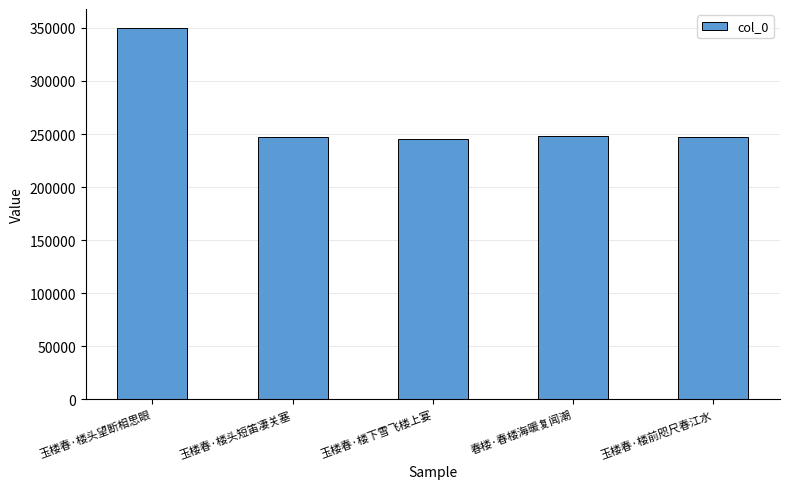

What is the label of the 2nd bar from the right?

春楼·春楼海暖复闻潮